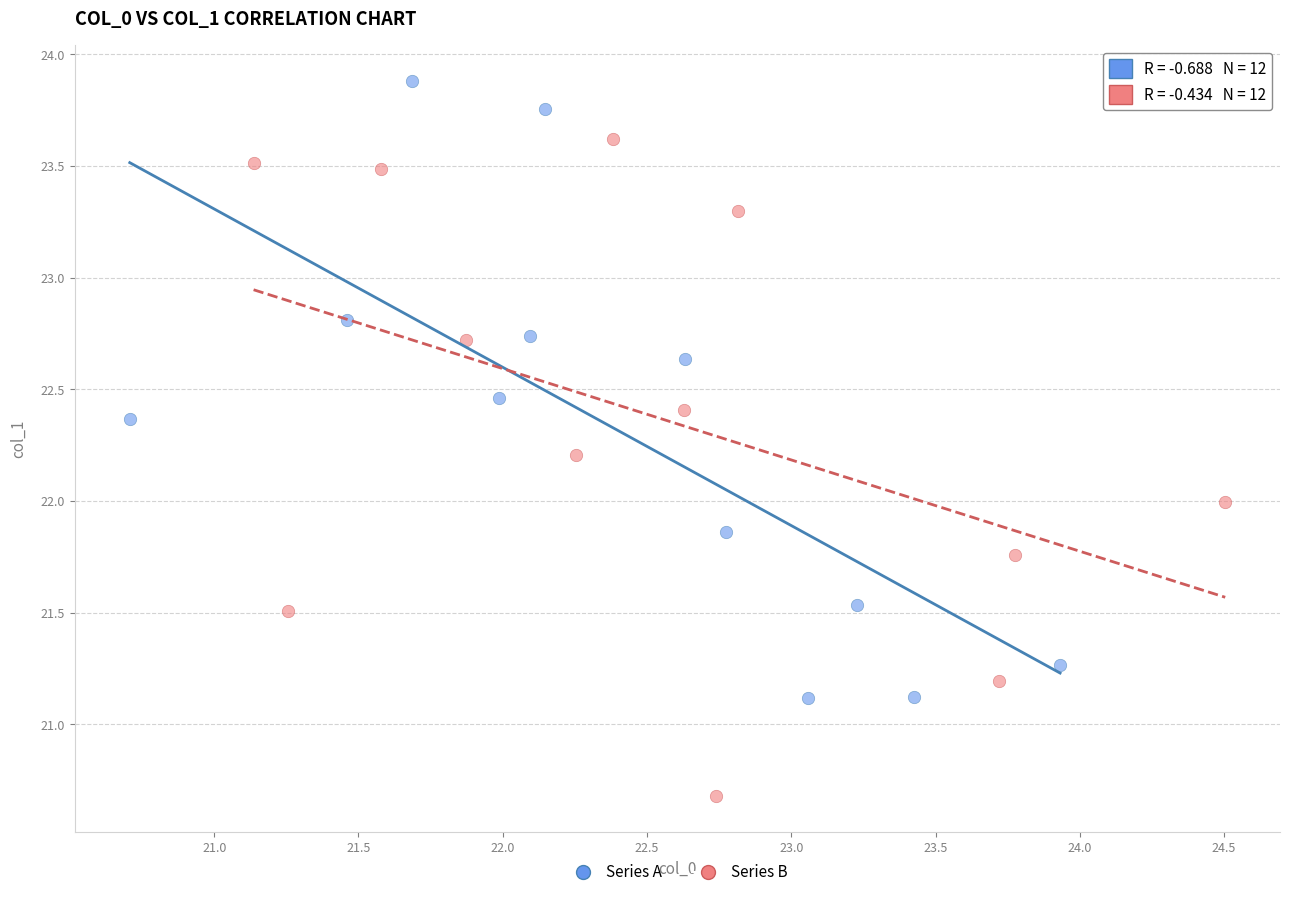

Which series has the largest Y range (max minus min)?

Series B